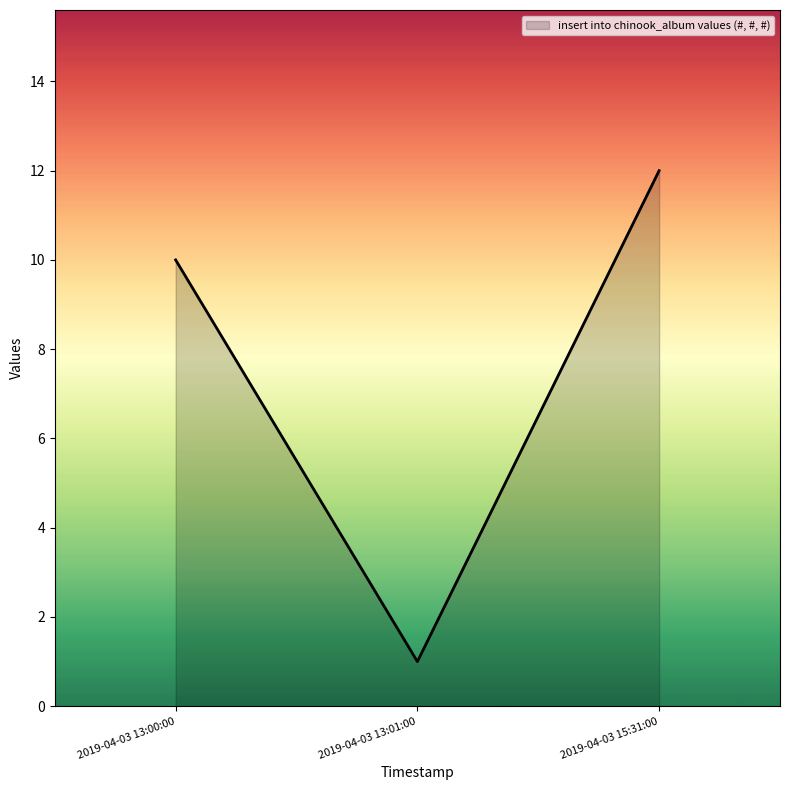

What is the sum of the values at 2019-04-03 13:01:00 and 2019-04-03 15:31:00?

13